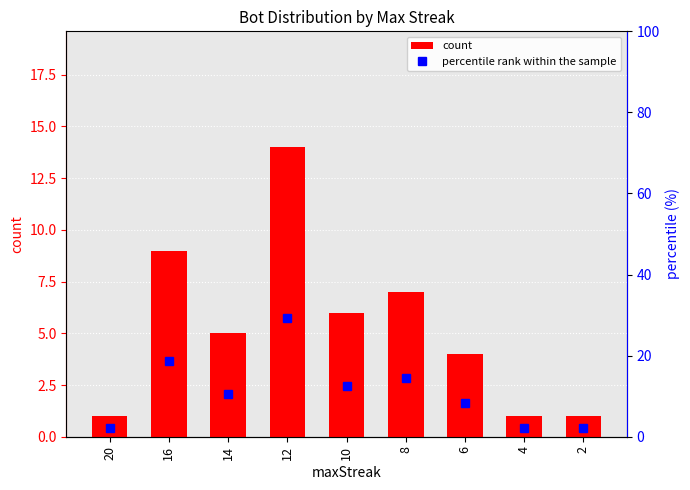

True or false: percentile rank within the sample has a value of 29.2 at 12.

True